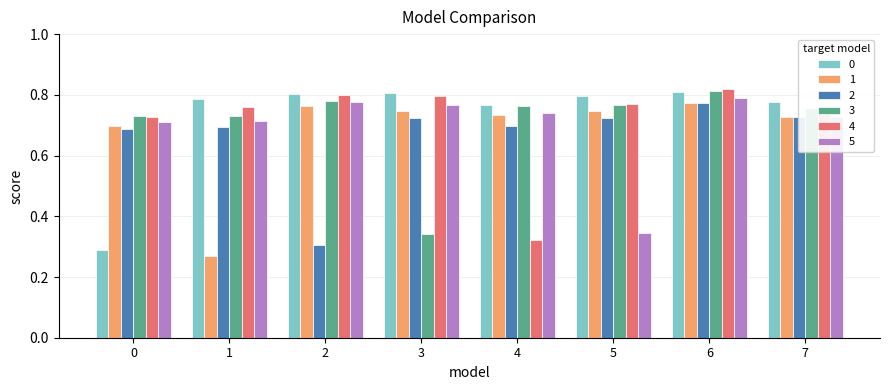

At which category is the sum across all series the highest?

6